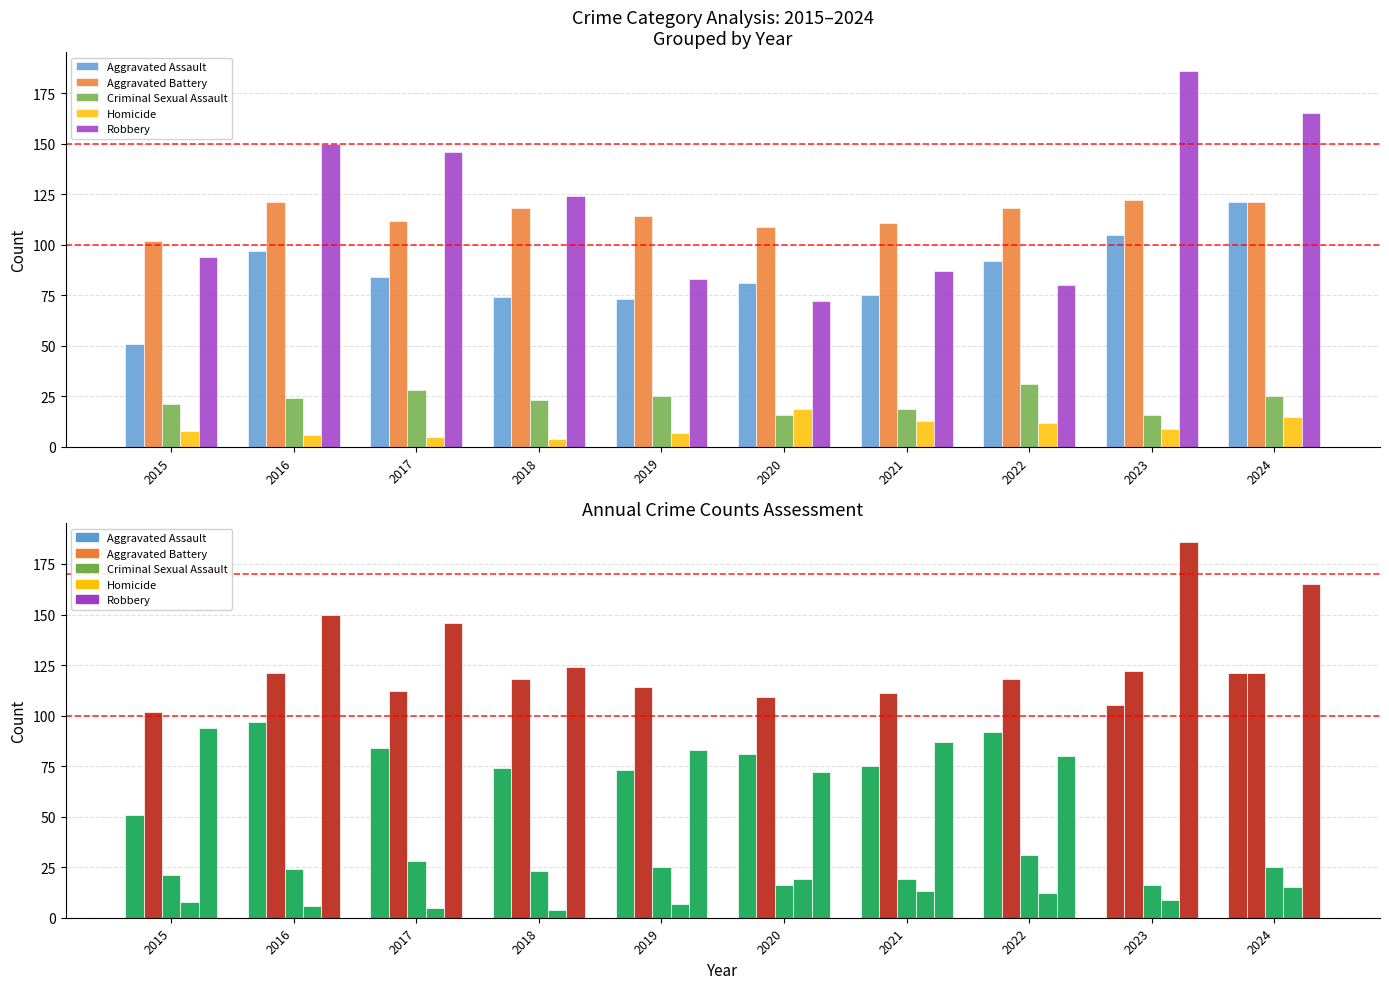

At which category is the sum across all series the highest?

2024